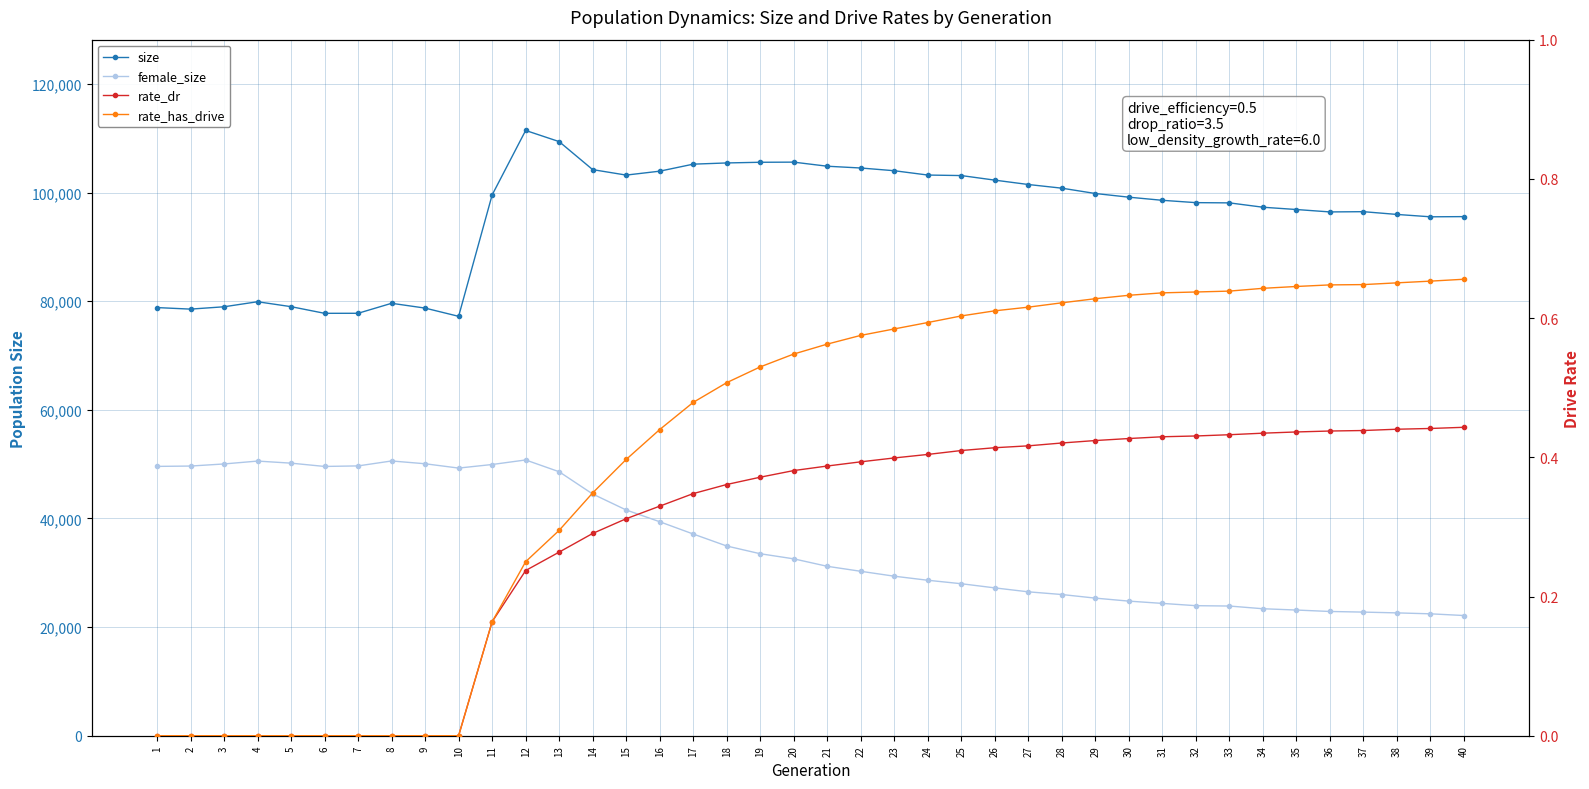

What is the difference between the maximum and second lowest values in the rate_dr series?

0.4